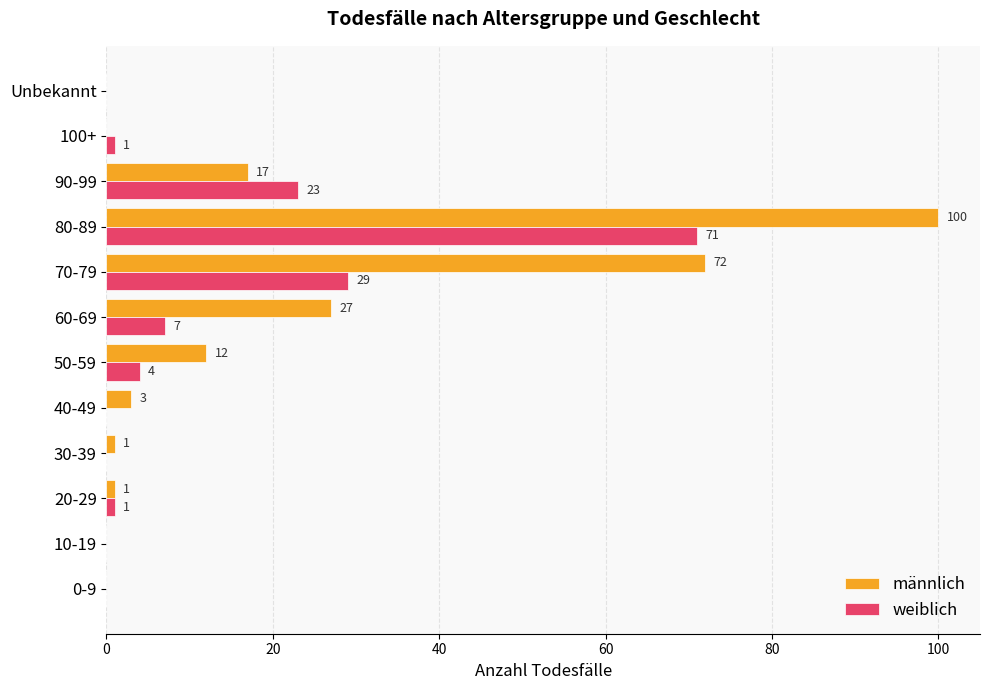

At which label is weiblich closest to 35?

70-79